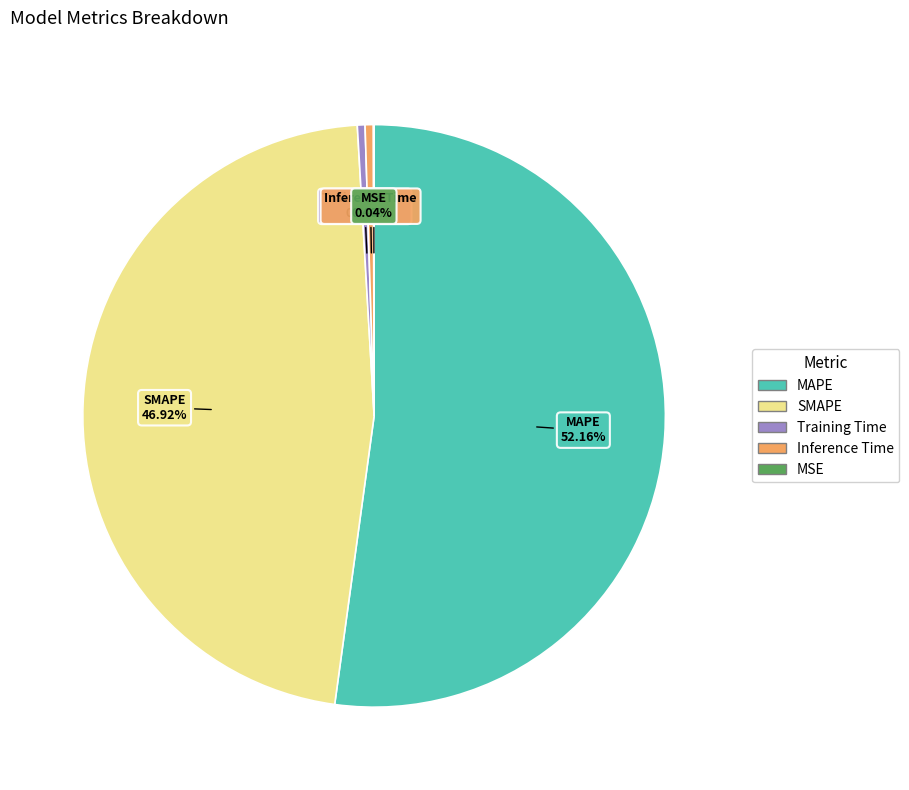

Which has a higher value, Inference Time or MAPE?

MAPE